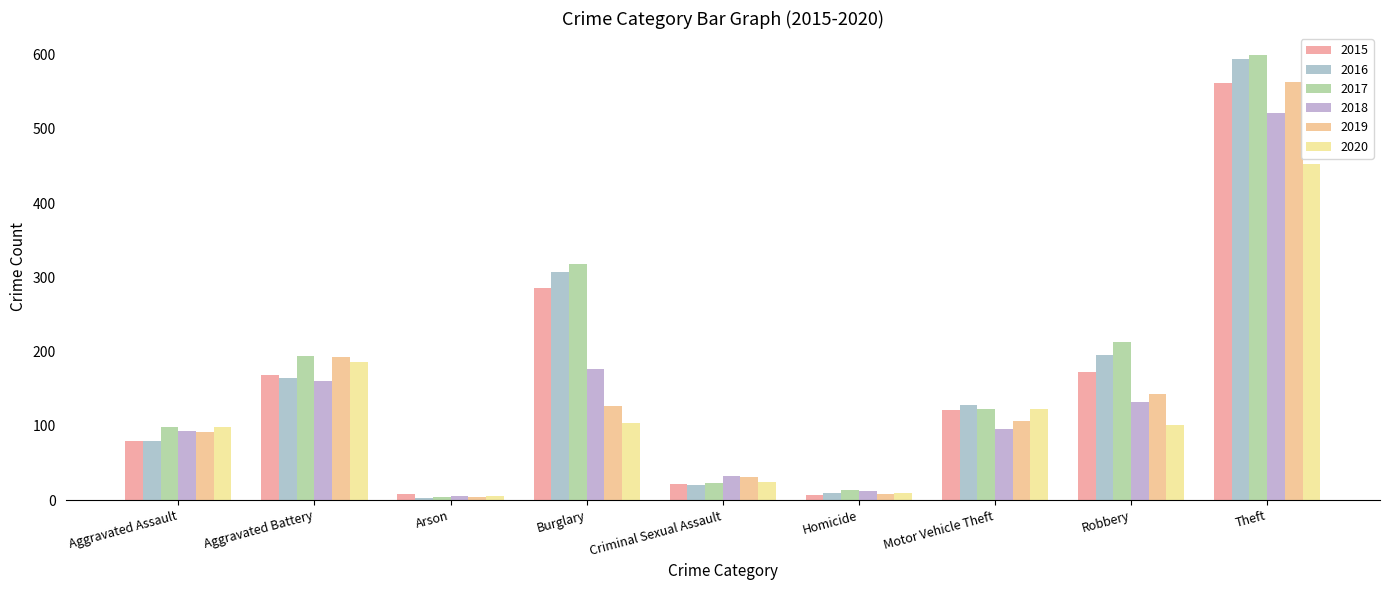

What is the minimum value shown in the chart?

3